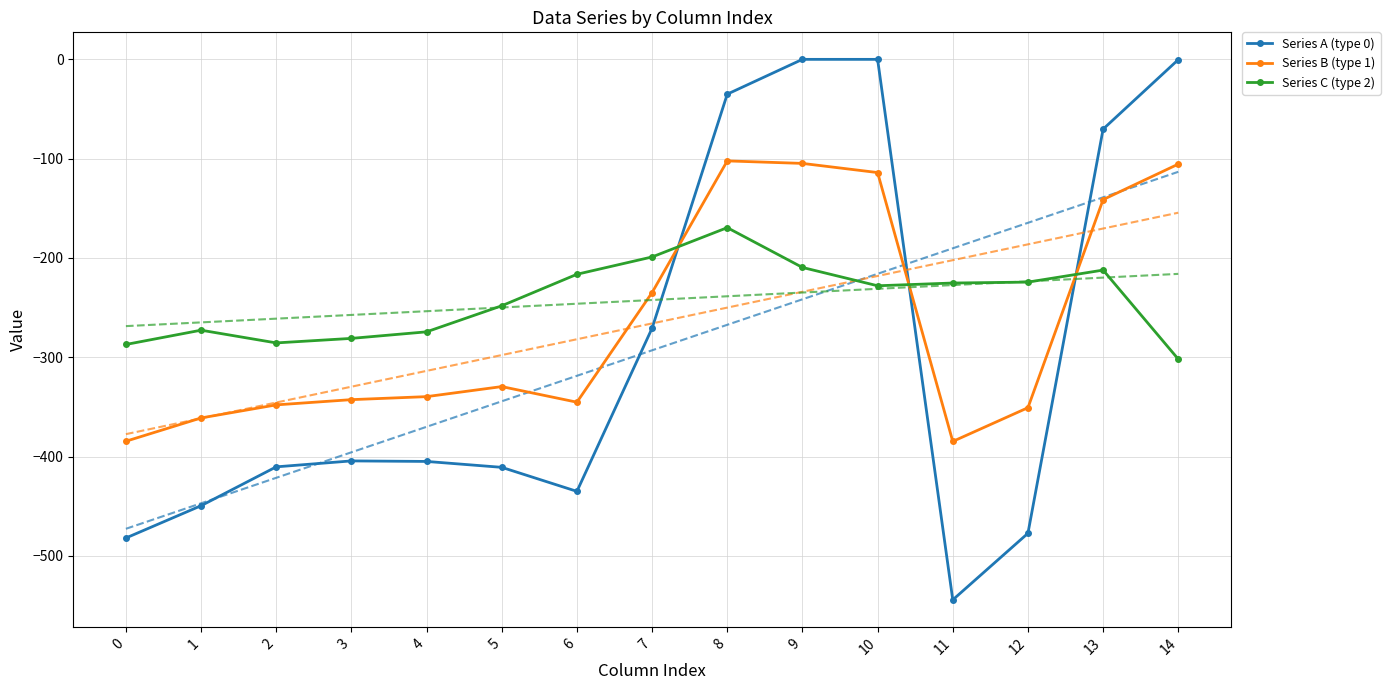

How many interior local peaks does the Series C (type 2) series have?

3